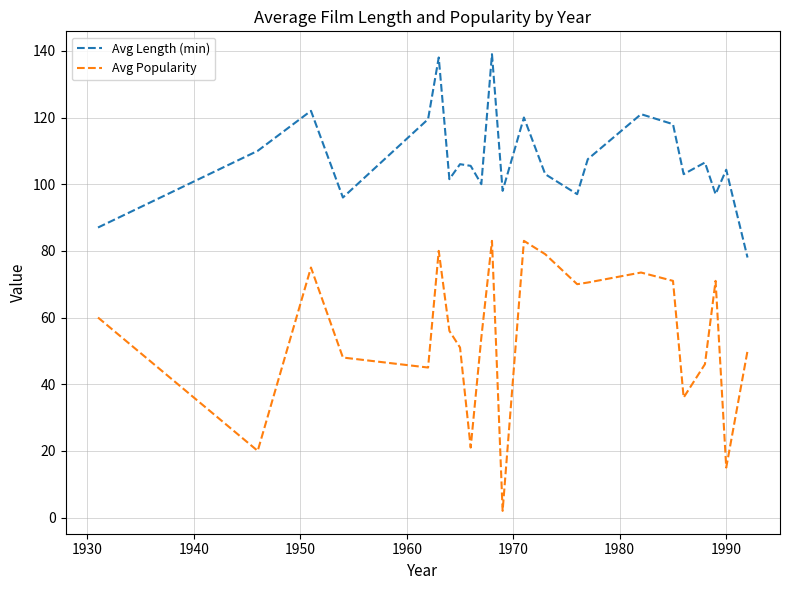

True or false: Avg Popularity and Avg Length (min) cross at least once.

False